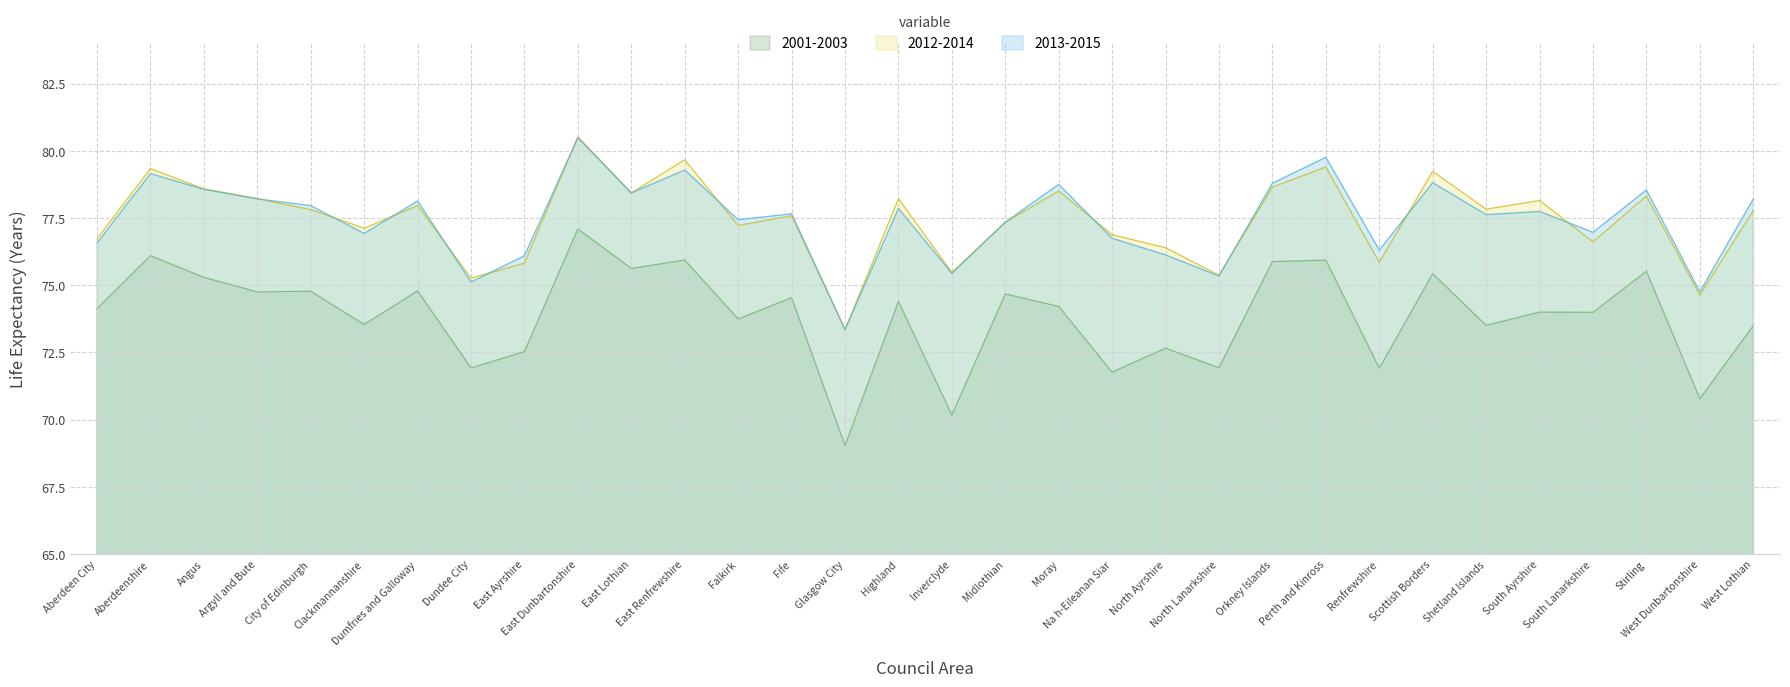

How many interior local valleys does the 2013-2015 series have?

11